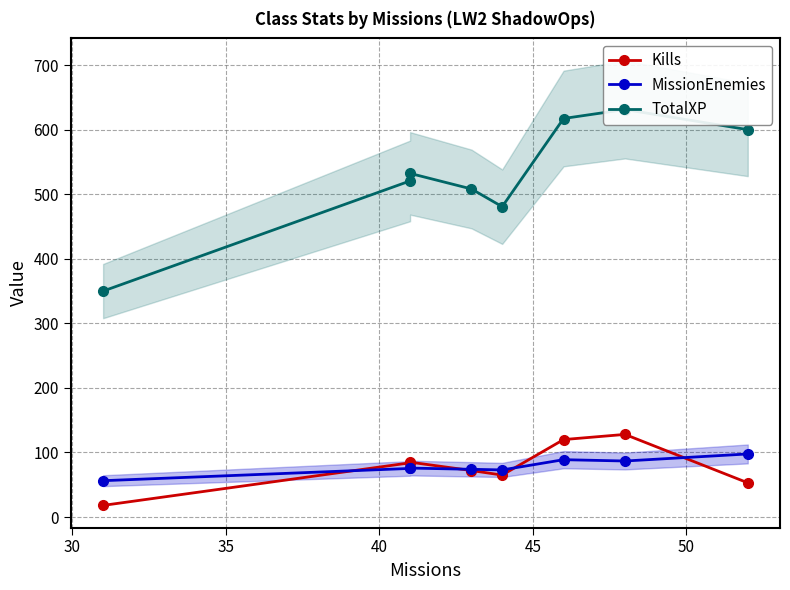

Reading right to left, extract all data points from this chart.

Kills: 53.0	128.0	120.0	65.0	72.0	85.0	84.0	18.0
MissionEnemies: 97.7	86.8	88.8	73.0	73.9	75.8	75.3	56.3
TotalXP: 600.2	631.4	617.5	480.9	508.3	532.4	520.8	350.1